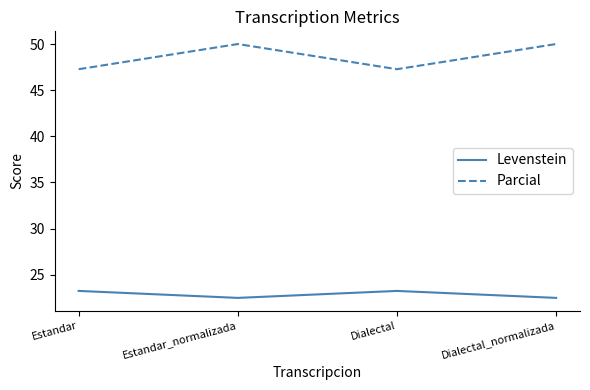

Between Estandar and Dialectal_normalizada, which series saw the biggest shift?

Parcial